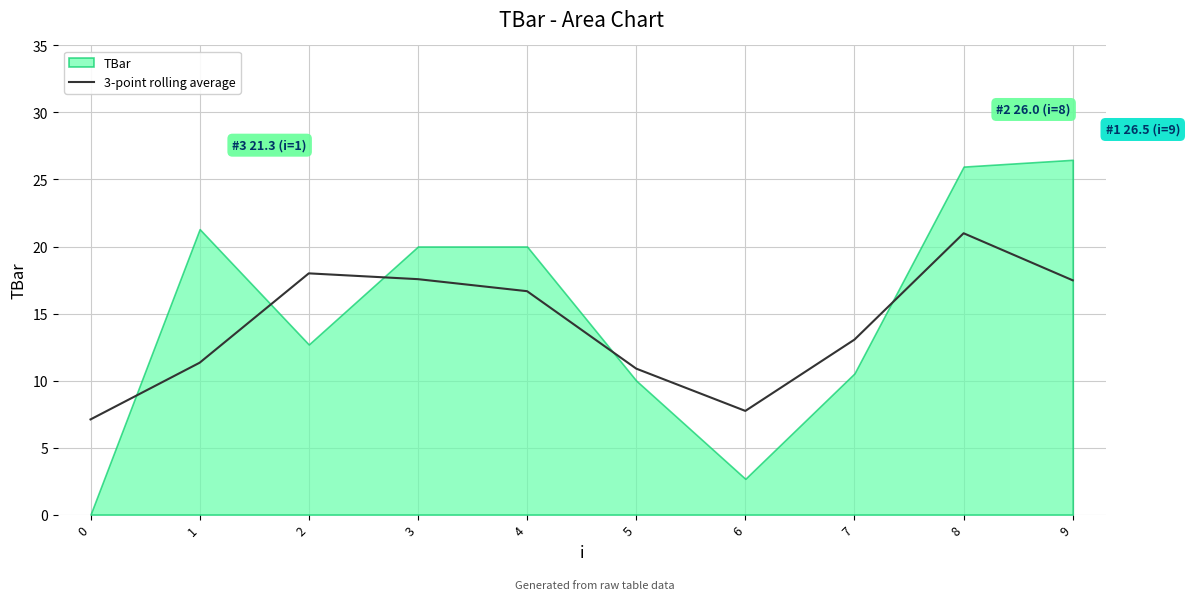

How many series are shown in this chart?

1